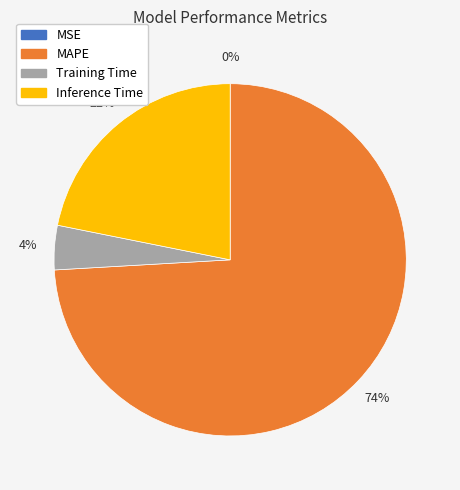

Does MAPE account for over 50% of the chart?

Yes